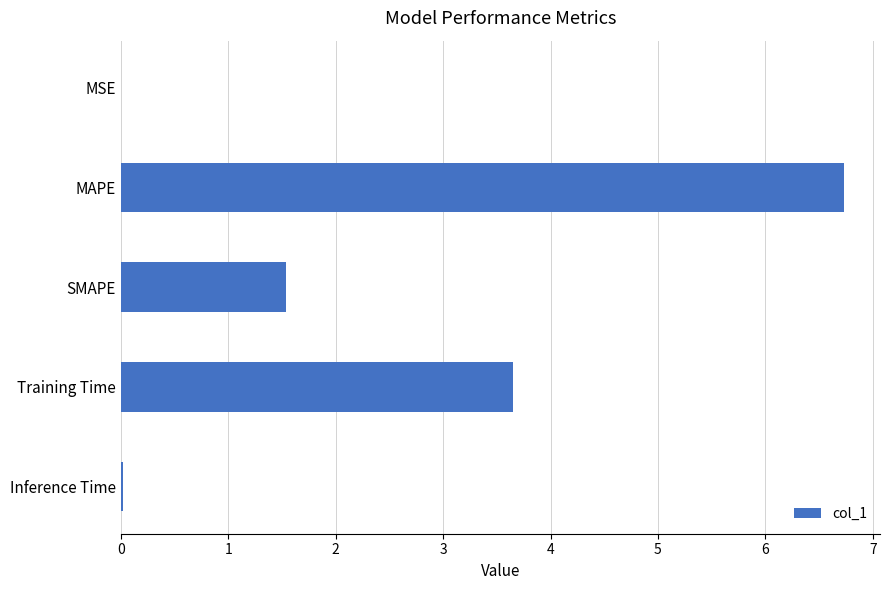

Which has a higher value, MSE or MAPE?

MAPE